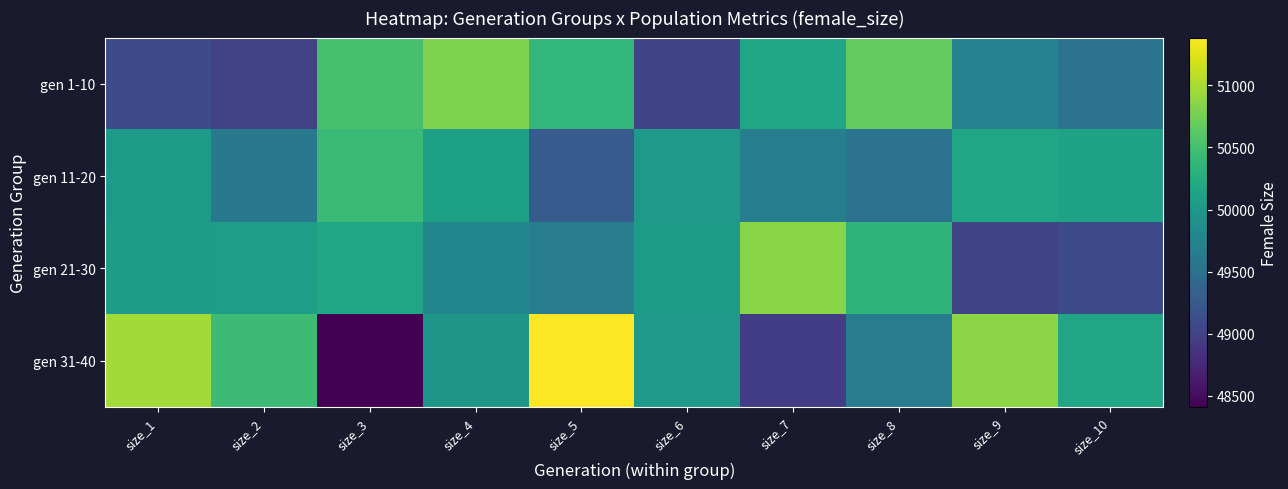

Which has a higher value, size_3 or size_8?

size_8